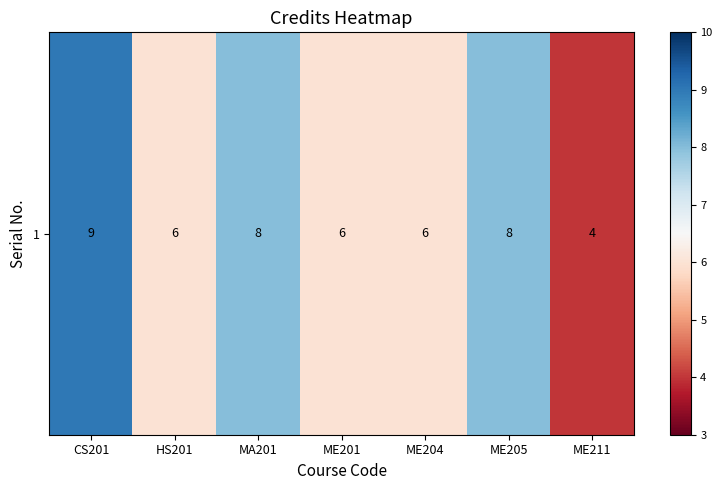

List the labels in order of value, largest first.

CS201, MA201, ME205, HS201, ME201, ME204, ME211